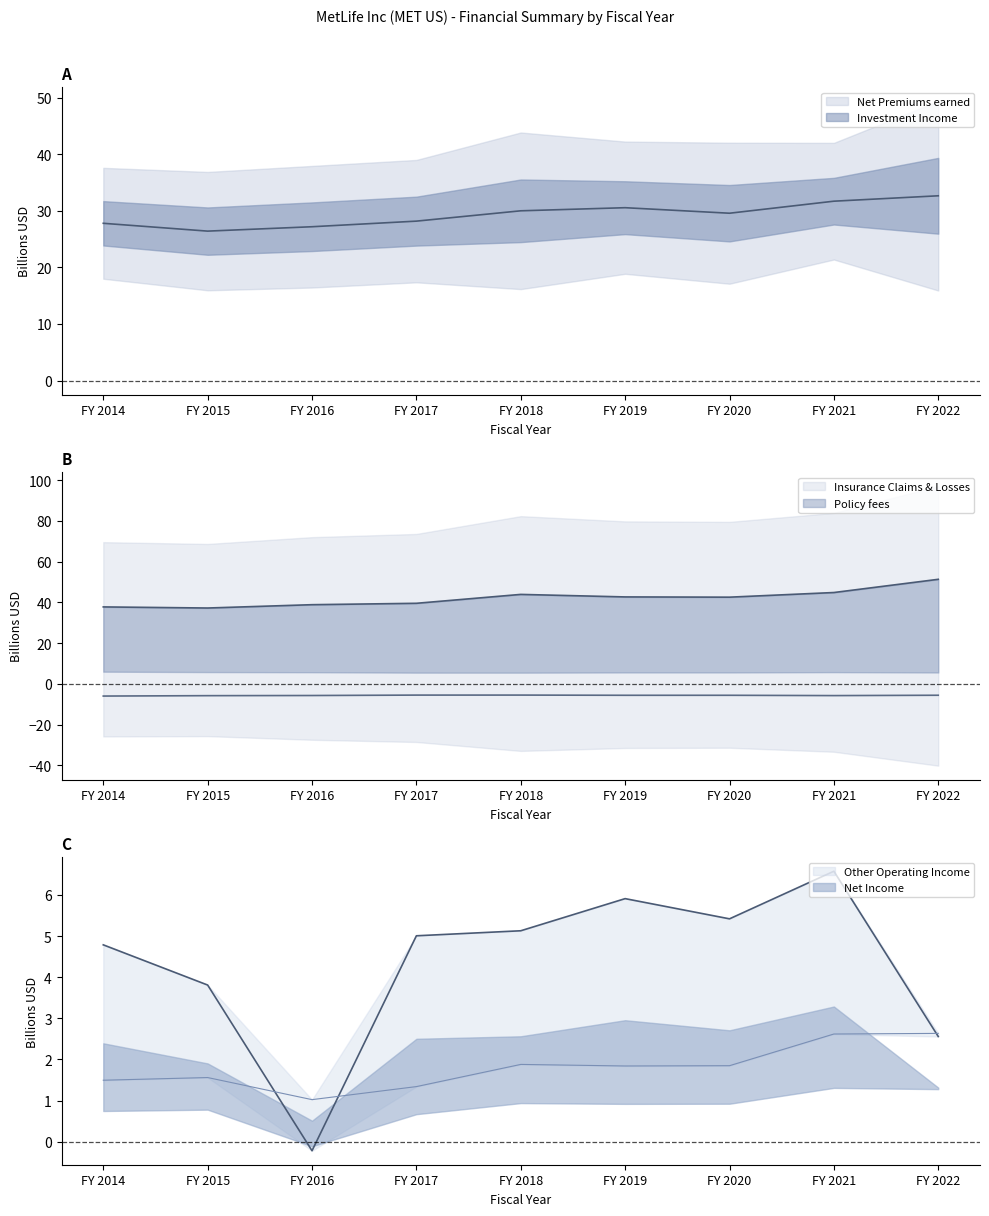

Which category has the lowest value in the Other Operating Income series?

FY 2016